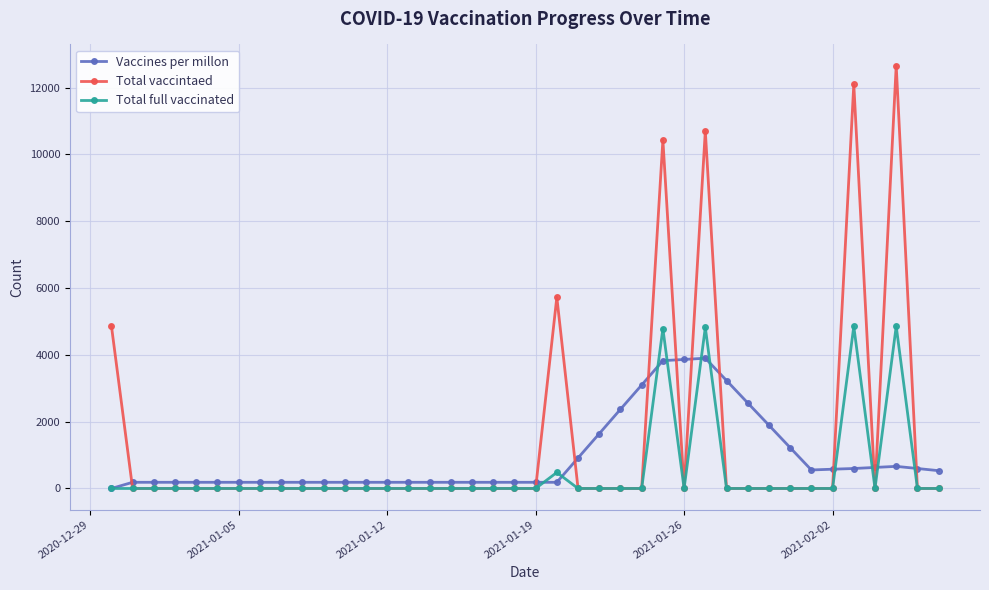

List the series in order of their peak value, lowest first.

Vaccines per millon, Total full vaccinated, Total vaccintaed